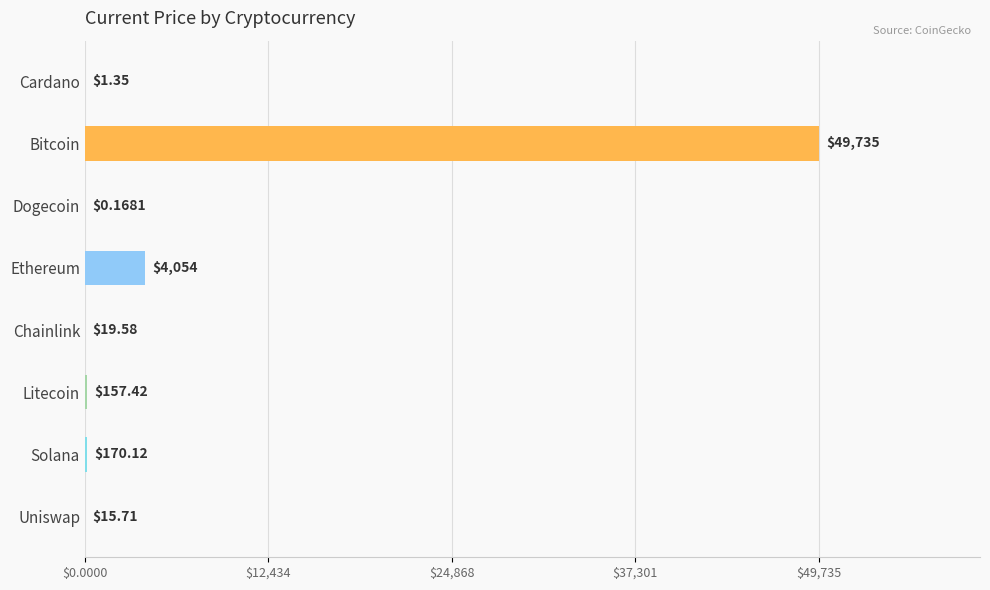

At which label is the value closest to 24867?

Ethereum